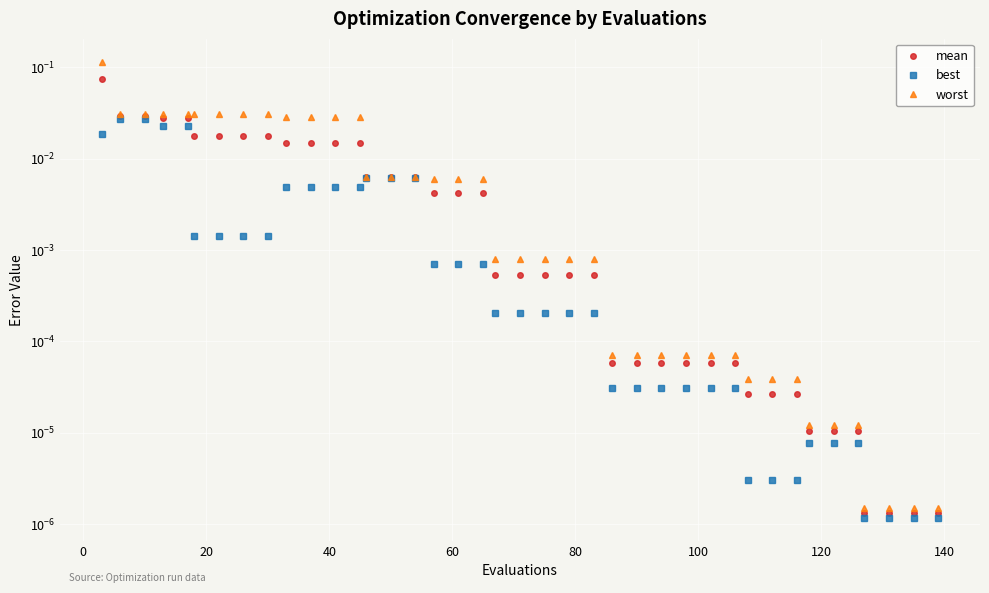

True or false: mean and worst cross at least once.

False